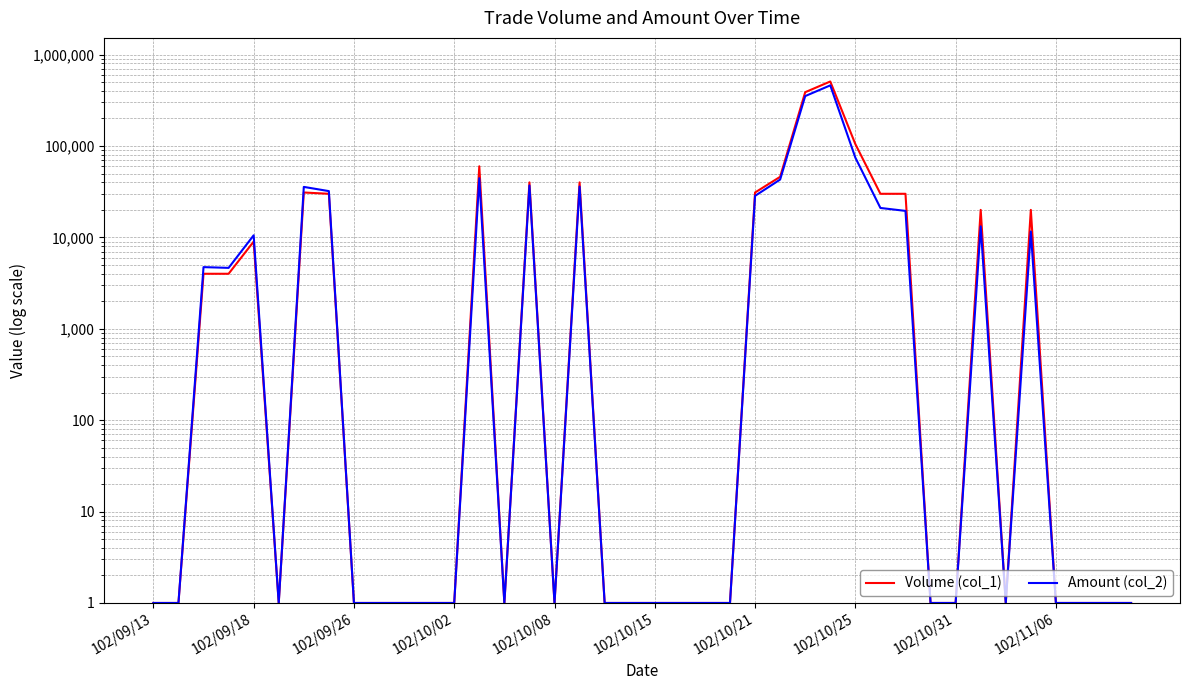

What is the average value of the Volume (col_1) series?

34901